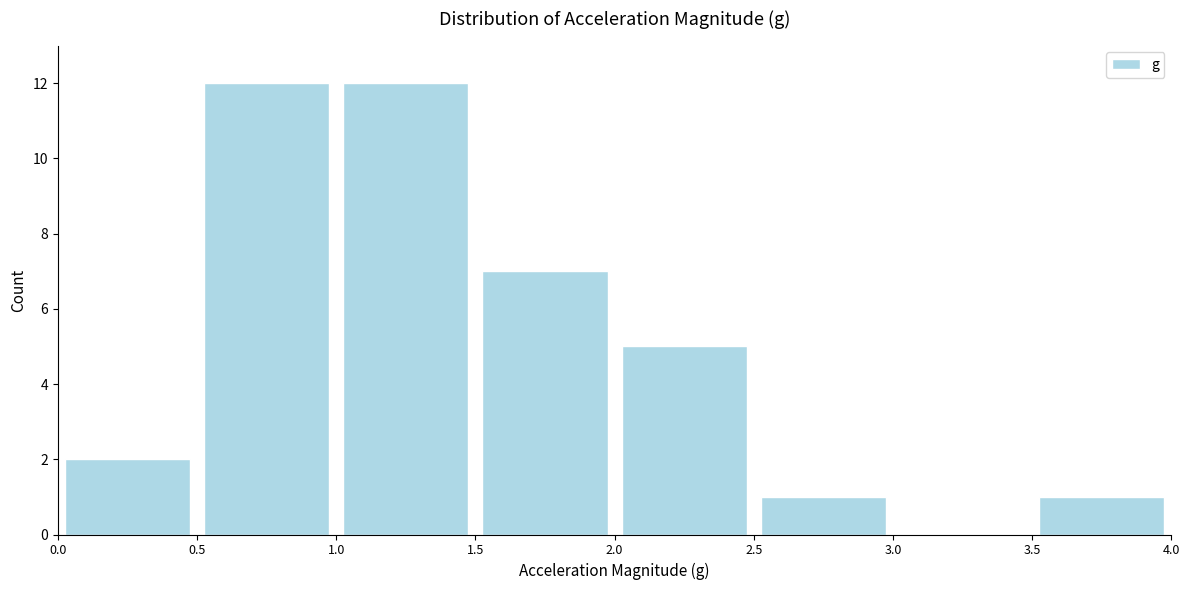

Reading left to right, list every bar in this chart as the range it spans on the x-axis followed by its height. The values are not printed on the chart, so give them approximately, as read against the axis.

0.0 to 0.5: 2
0.5 to 1.0: 12
1.0 to 1.5: 12
1.5 to 2.0: 7
2.0 to 2.5: 5
2.5 to 3.0: 1
3.0 to 3.5: 0
3.5 to 4.0: 1